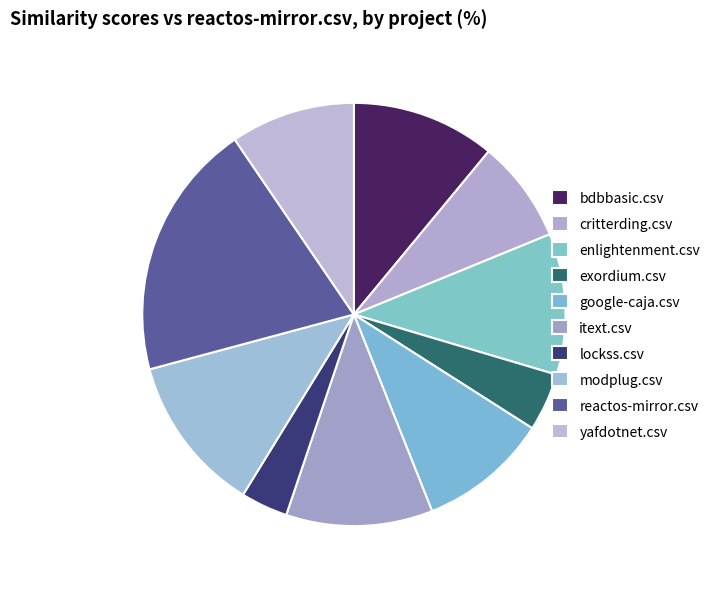

How many segments does this pie chart have?

10